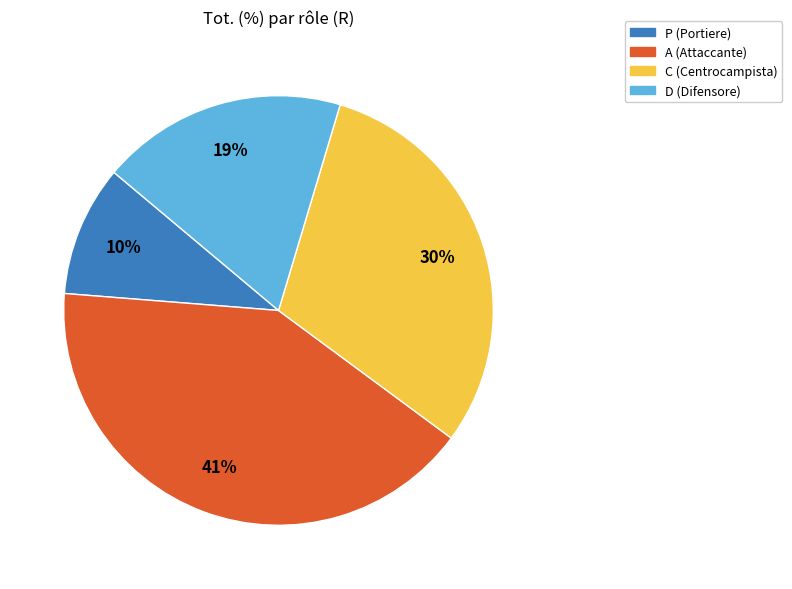

How many segments does this pie chart have?

4